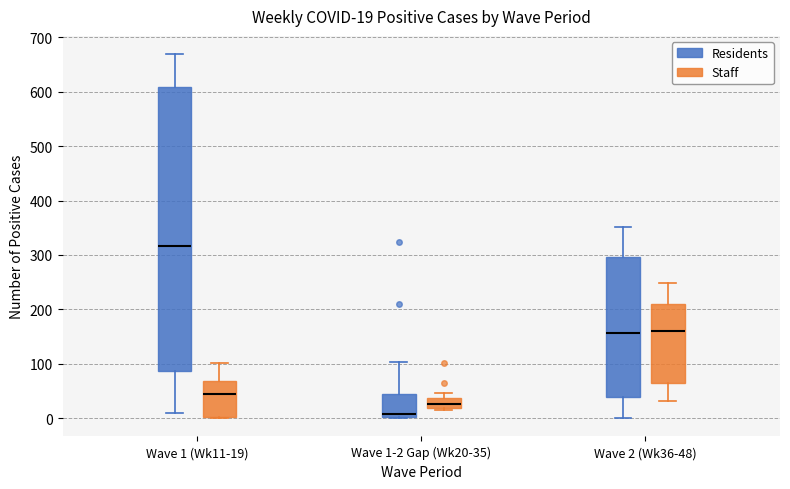

Comparing the boxes themselves (not the whiskers), which one is the tallest?

Wave 1 (Wk11-19) (Residents)